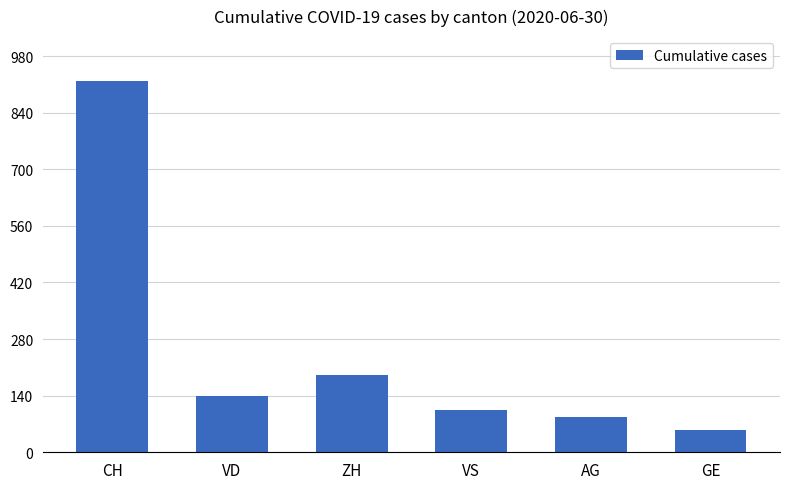

Which label corresponds to the smallest value in the chart?

GE